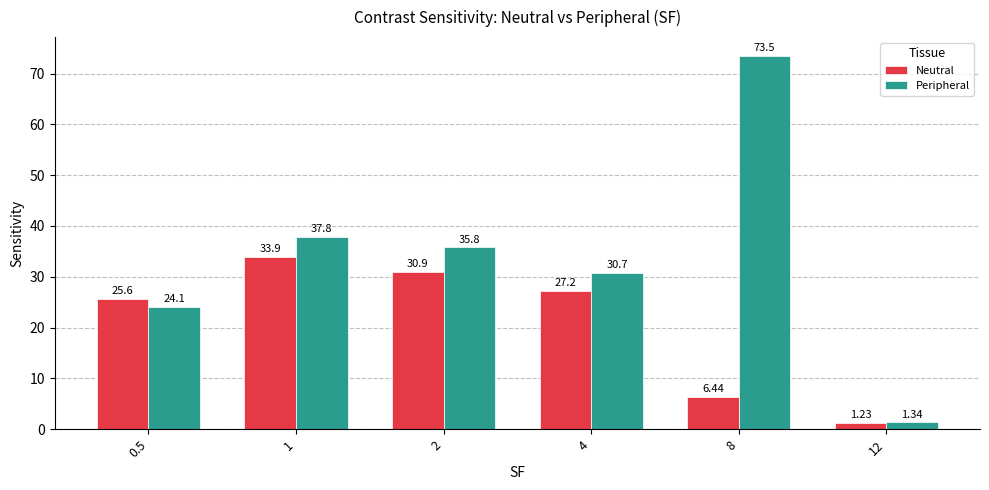

What is the difference between the second highest and second lowest values in the Peripheral series?

13.7